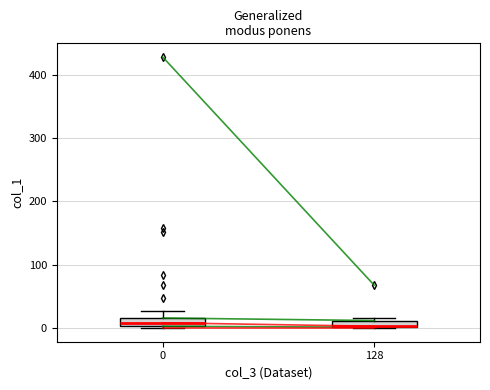

Where does the upper whisker of the box at x = 0 end on the y-axis? The values are not printed on the chart, so give them approximately, as read against the axis.

30